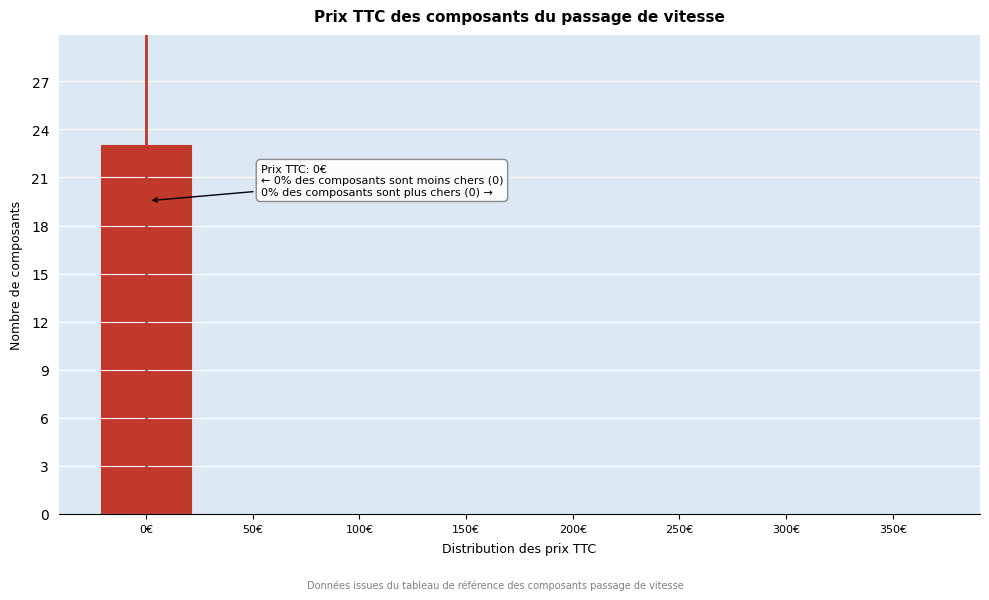

Reading left to right, transcribe all the data shown in this chart.

0€=23	50€=0	100€=0	150€=0	200€=0	250€=0	300€=0	350€=0